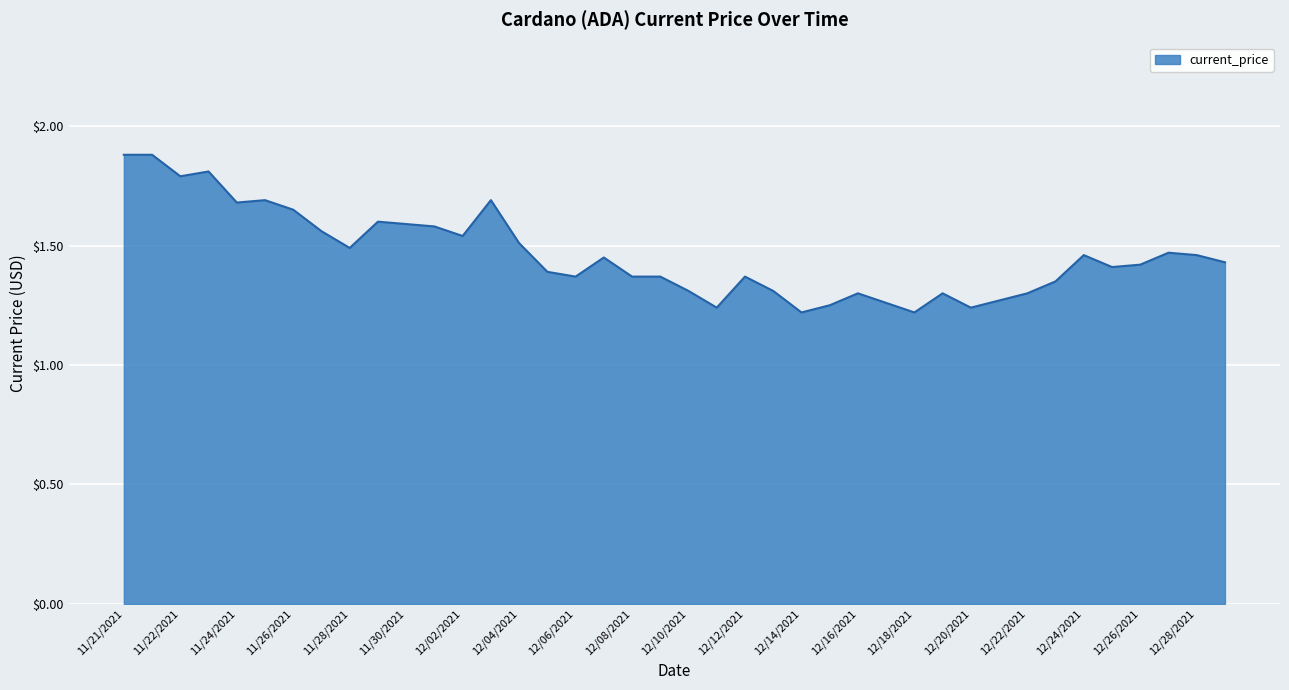

What is the maximum value shown in the chart?

1.9